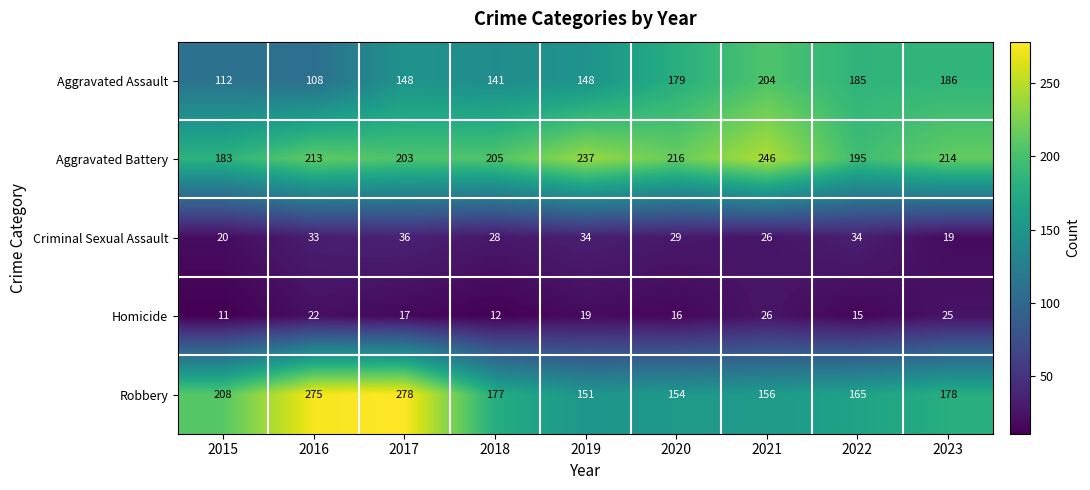

What is the maximum value shown in the chart?

278